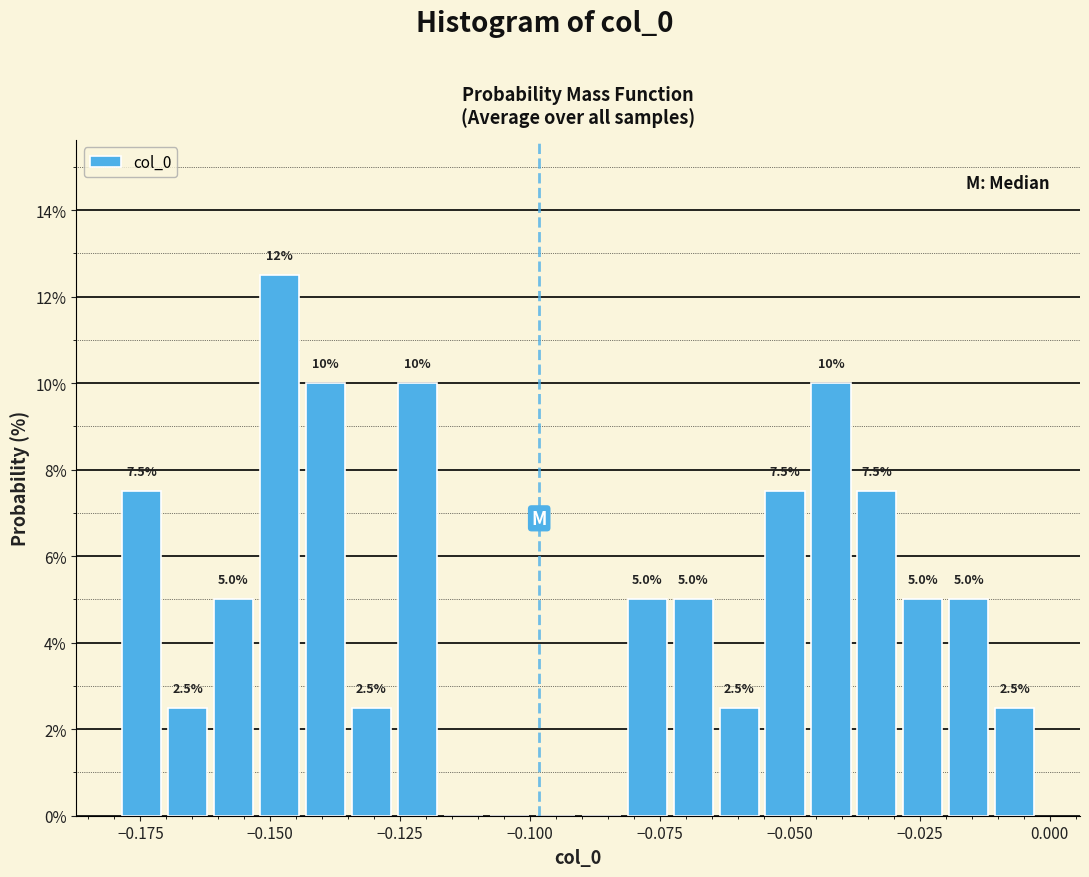

Read against the x-axis, roughly where is the centre of the tallest bar?

-0.150